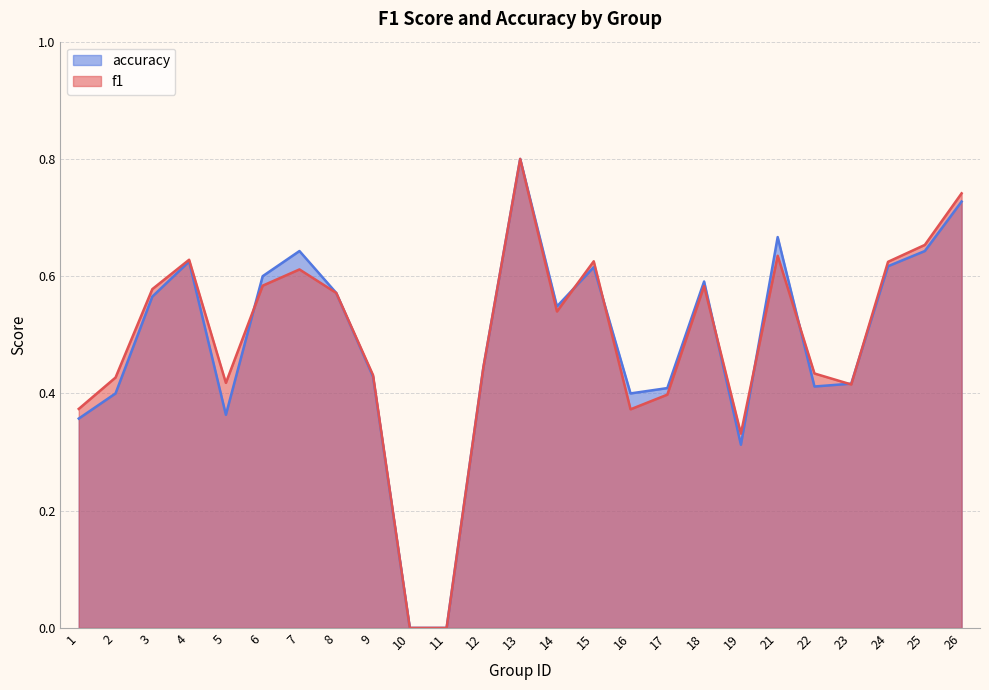

What is the sum of all accuracy values?

12.2